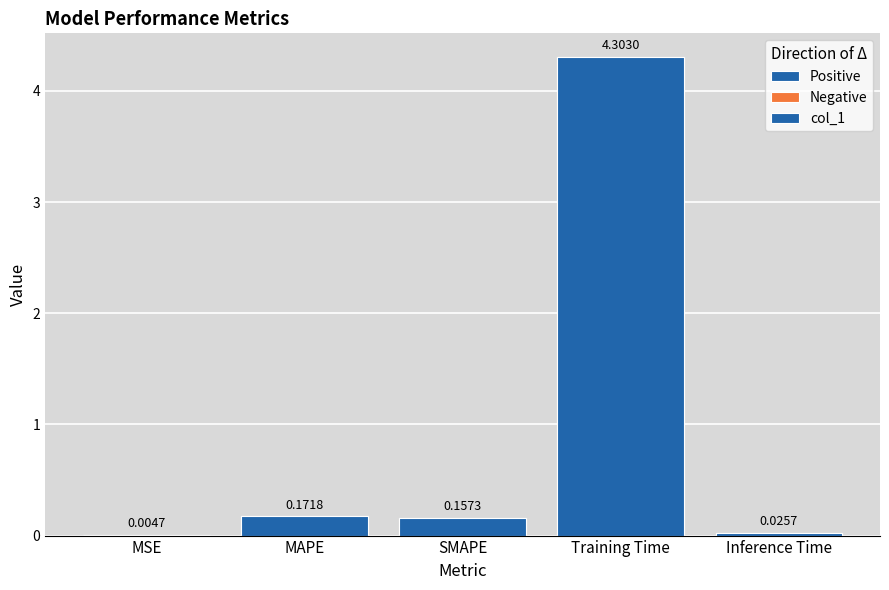

How many groups of bars are there?

5